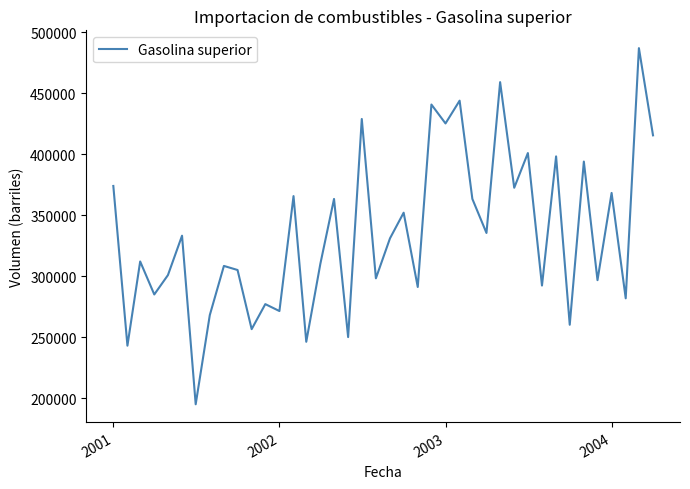

What is the minimum value shown in the chart?

195071.9